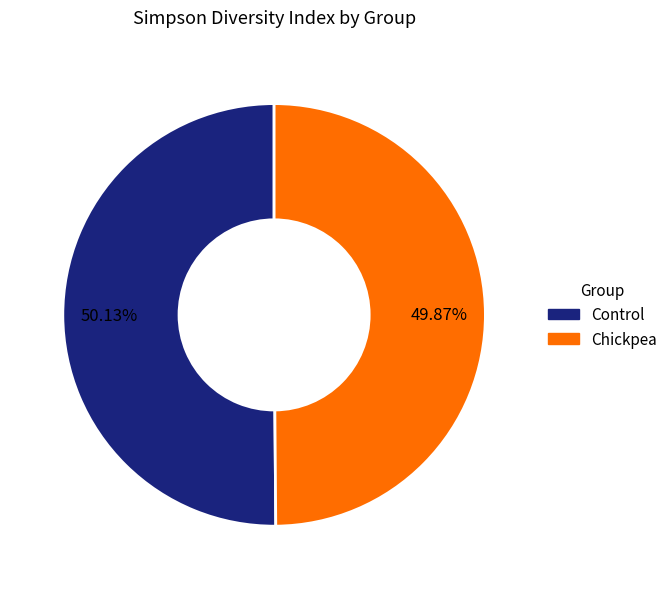

Does any single category account for the majority?

Yes